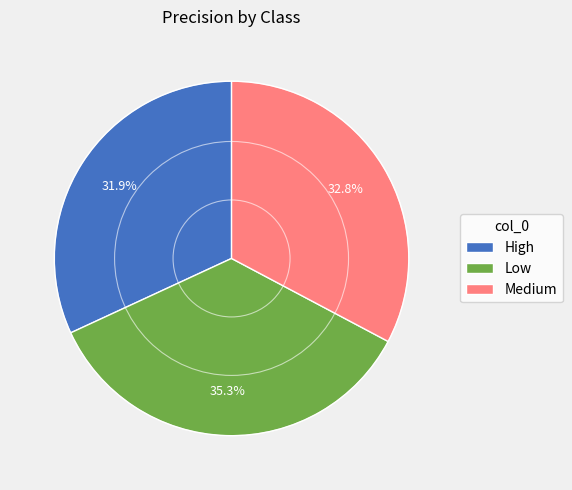

How many segments does this pie chart have?

3